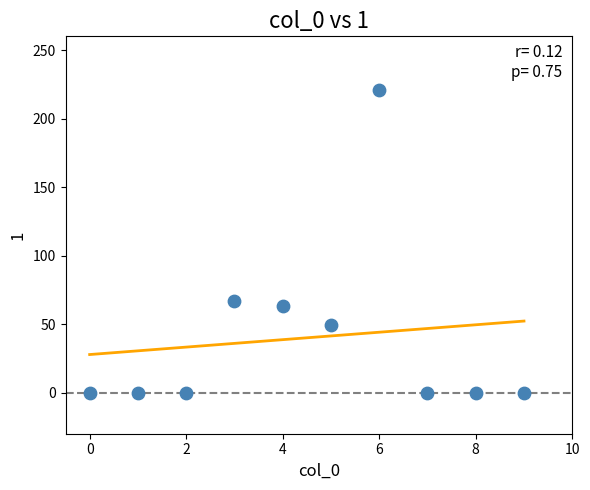

What is the average Y value?

40